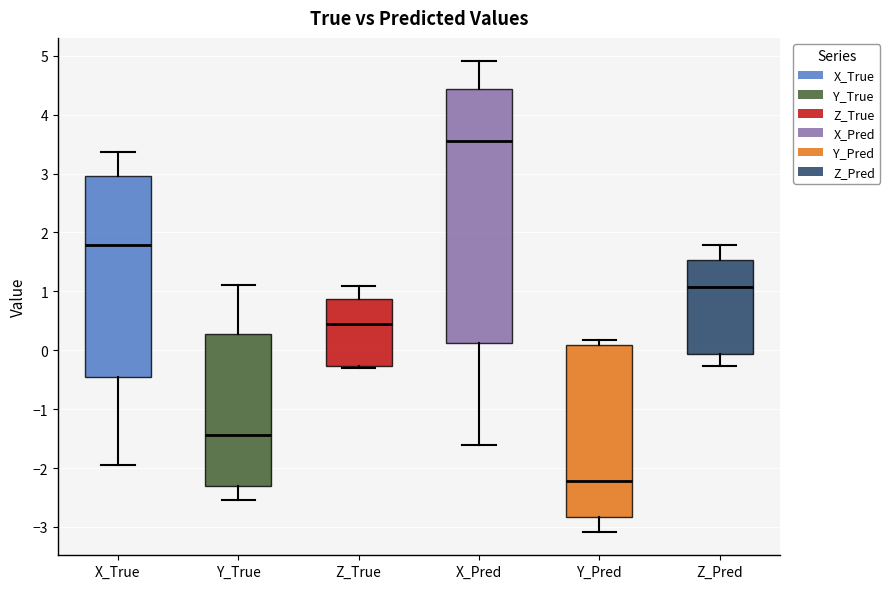

Where is the lower edge of the box for Z_Pred on the y-axis? The values are not printed on the chart, so give them approximately, as read against the axis.

-0.1